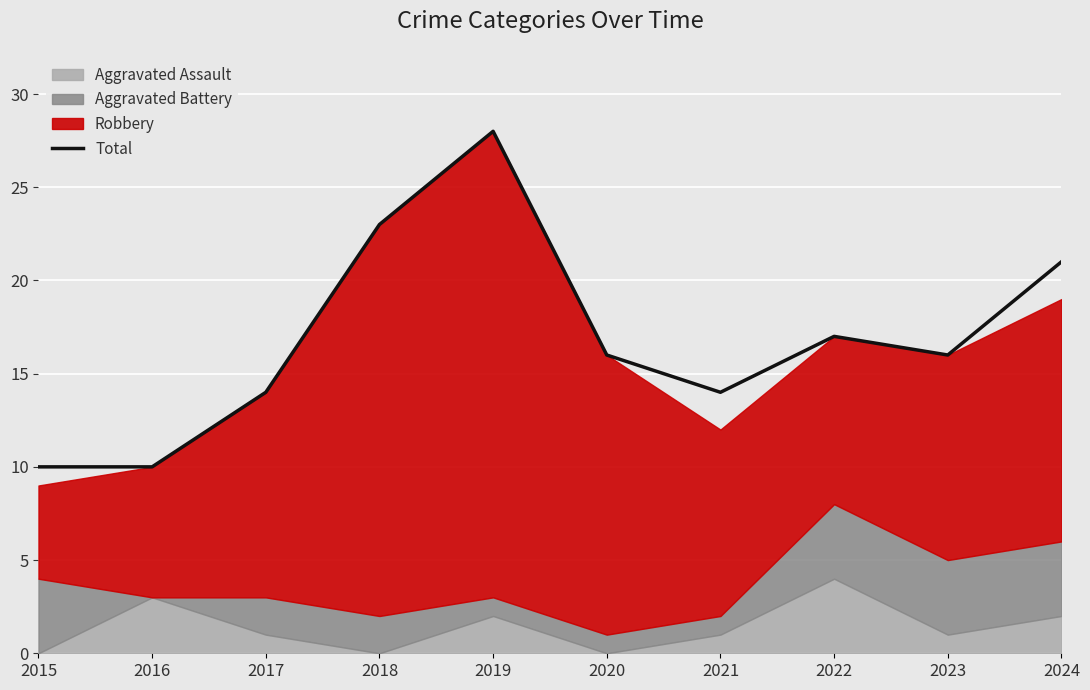

At which label does the data first exceed 16?

2018